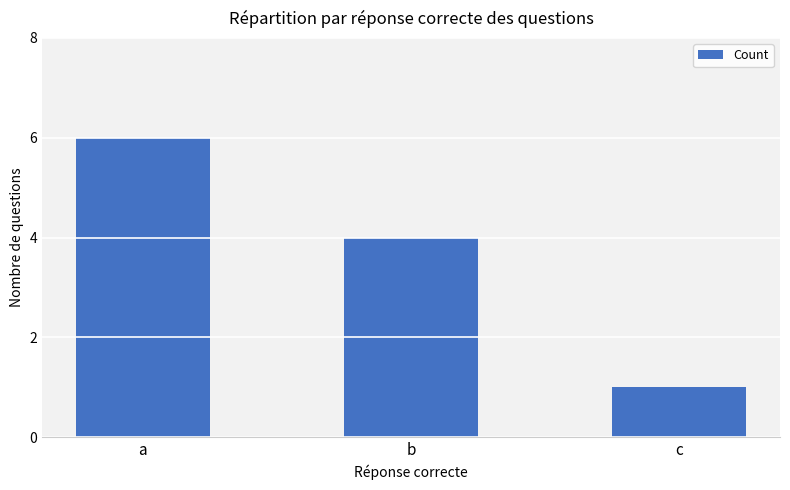

True or false: the data shows 1 at c.

True